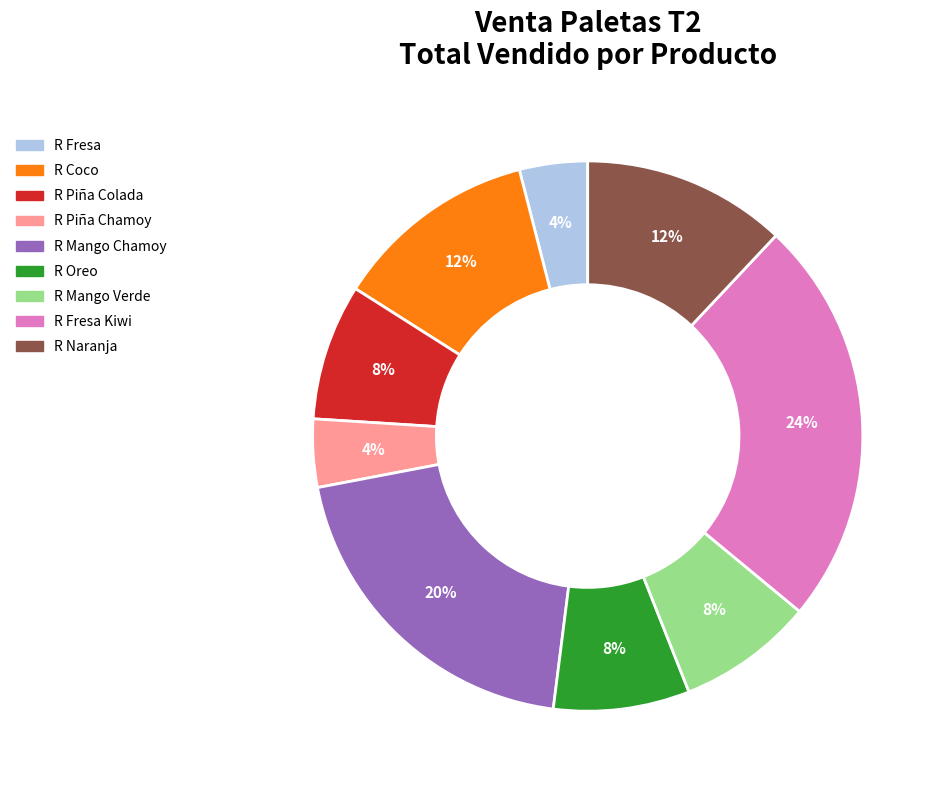

To the nearest percent, what is the average slice percentage?

11%